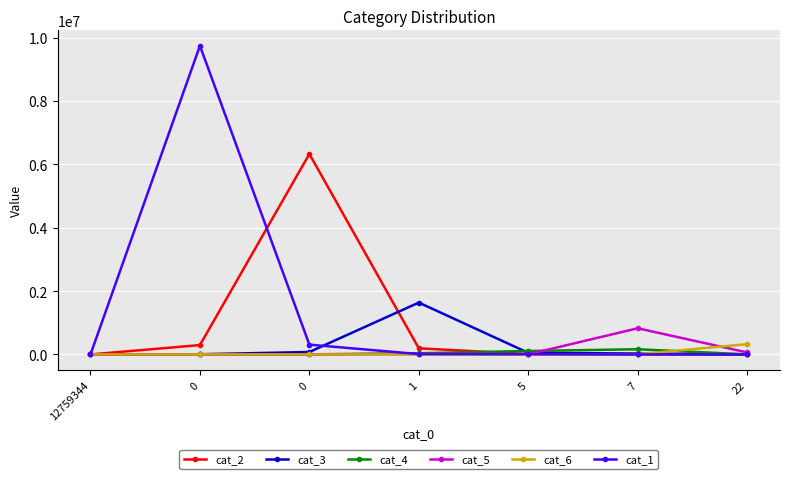

Rank the categories by cat_6 value from lowest to highest.

0, 0, 5, 12759344, 1, 7, 22